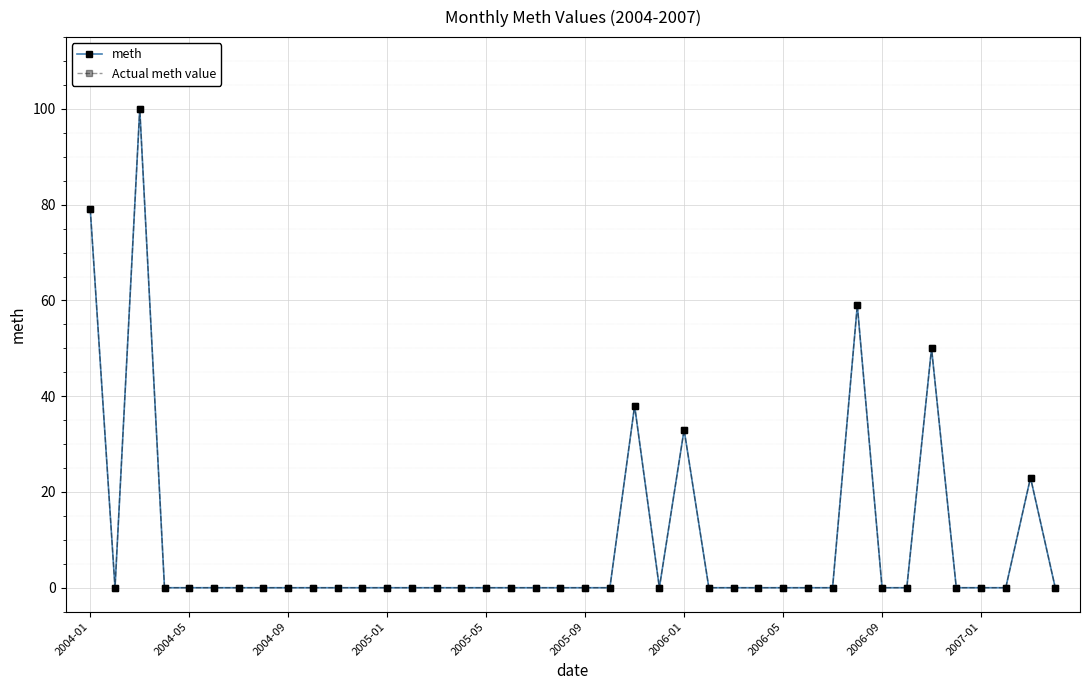

What is the difference between the maximum and minimum values in the Actual meth value series?

100